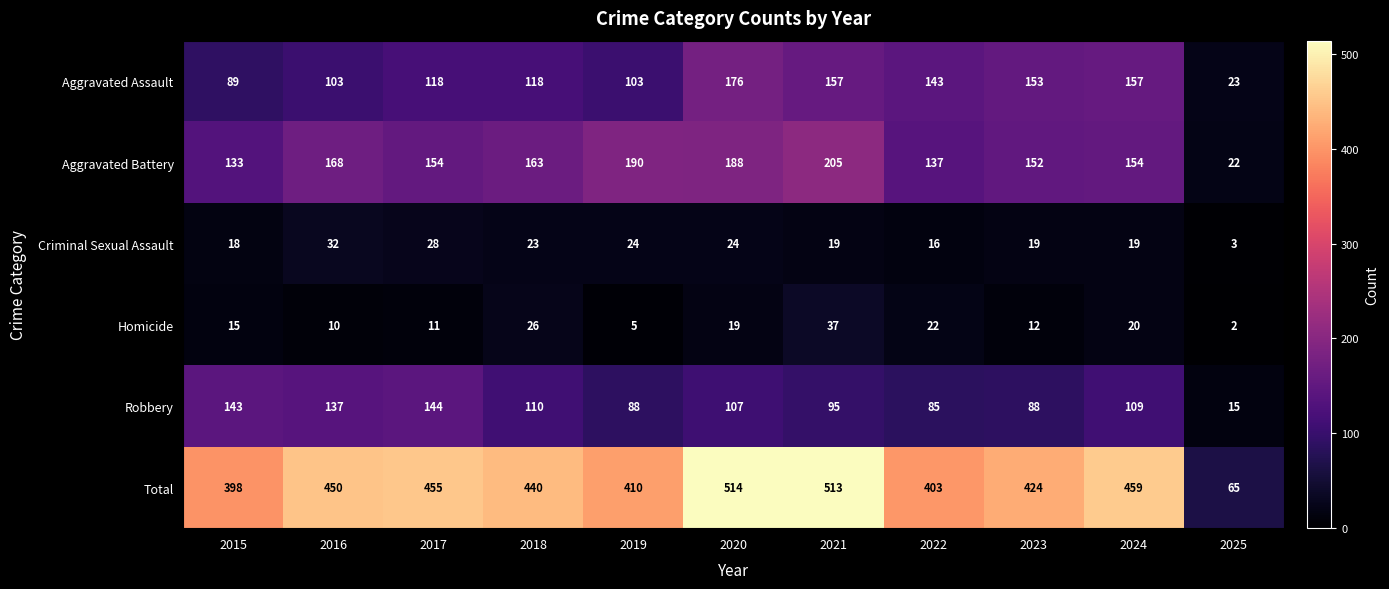

The Aggravated Assault series shows 53 at 2020. True or false?

False